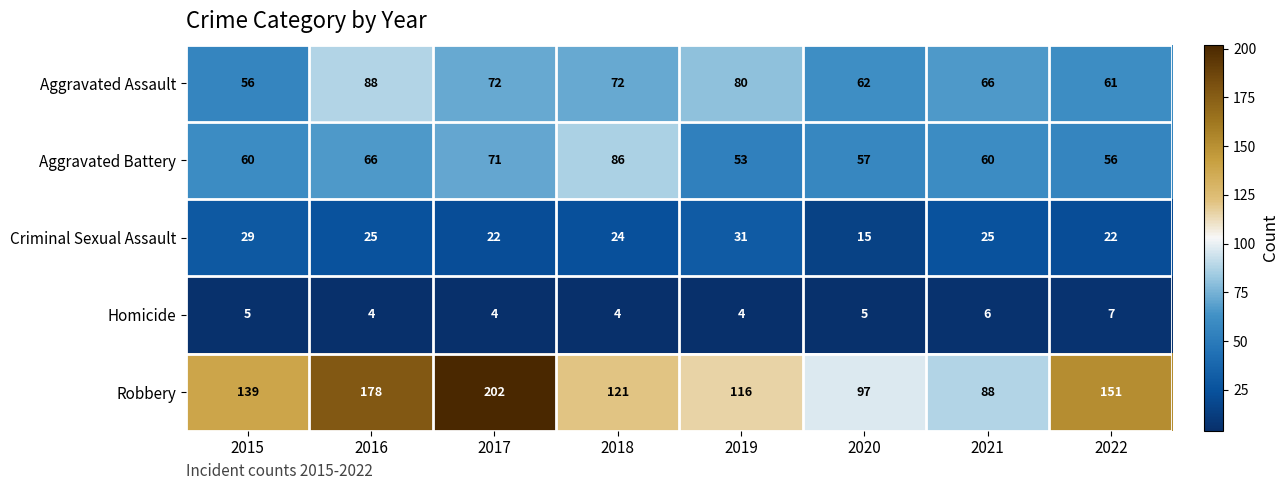

What is the difference between the second highest and second lowest values in the Aggravated Battery series?

15